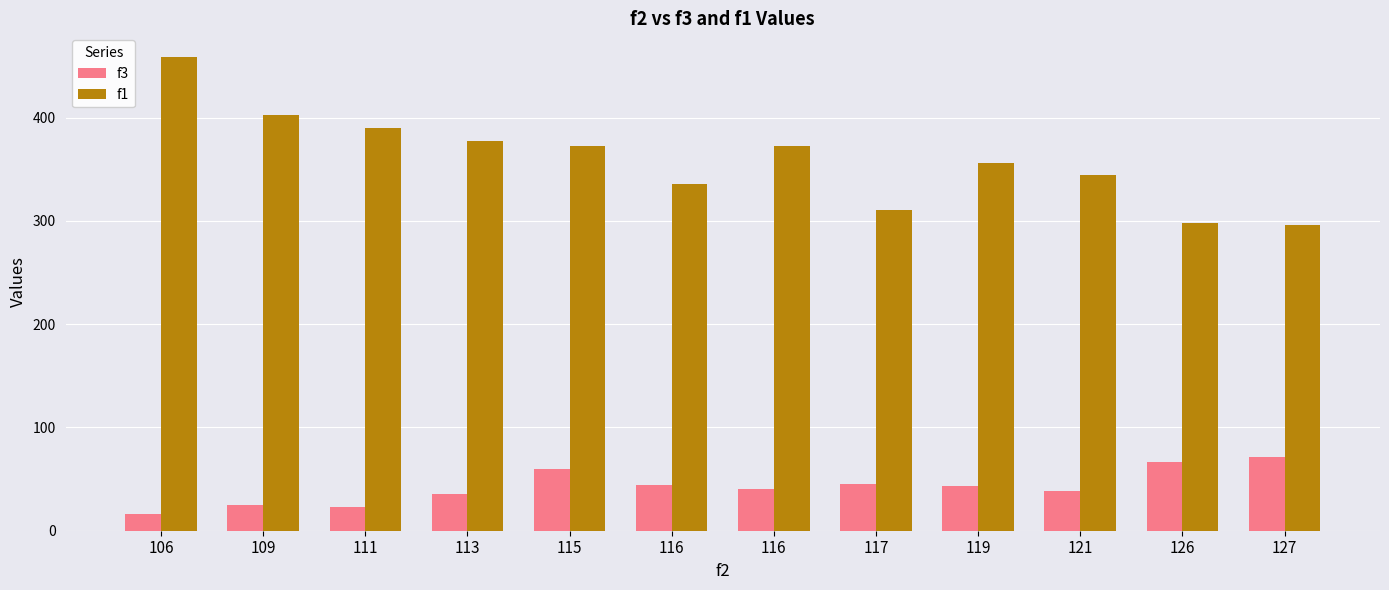

Does the chart contain any negative values?

No